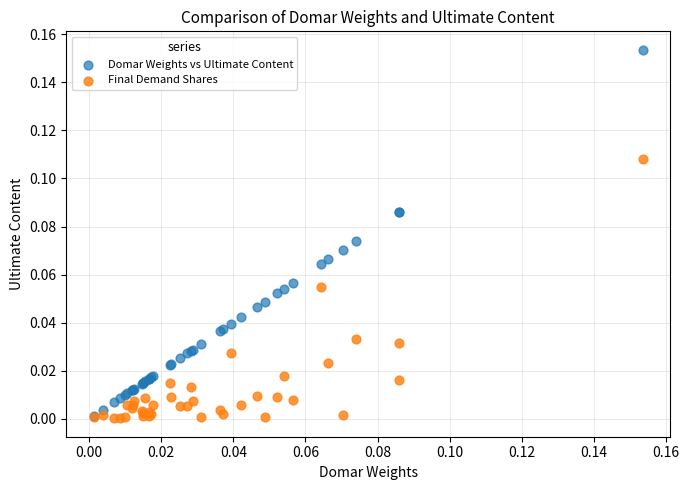

Which series has the largest Y range (max minus min)?

Domar Weights vs Ultimate Content